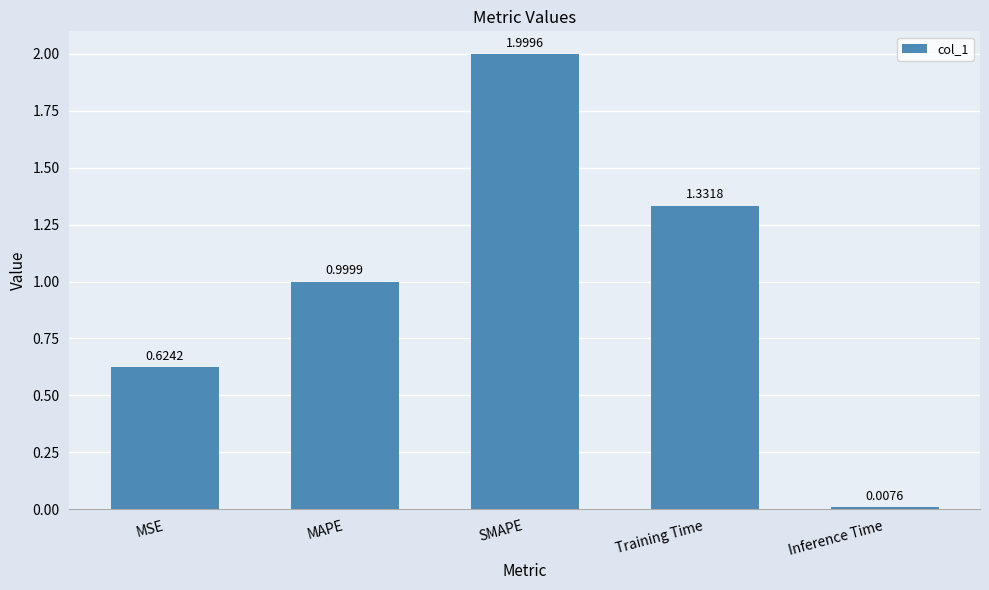

Rank the categories by value from lowest to highest.

Inference Time, MSE, MAPE, Training Time, SMAPE